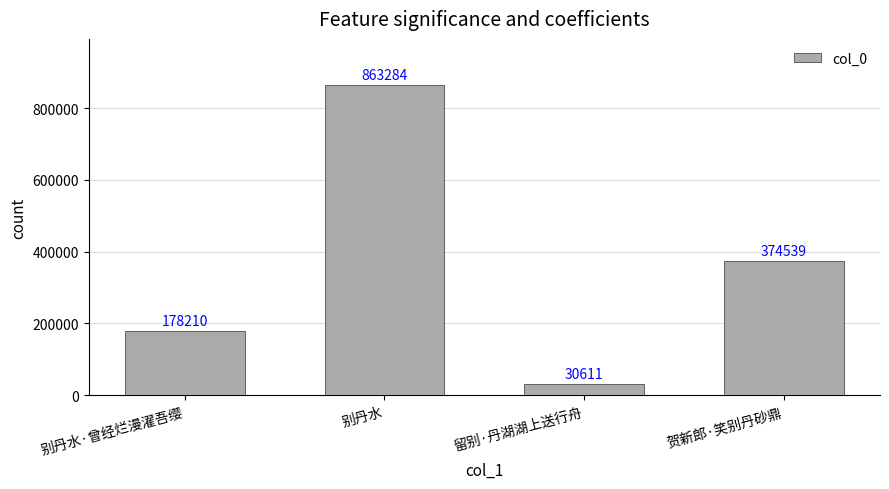

Where is the data nearest to the value 446947?

贺新郎·笑别丹砂鼎